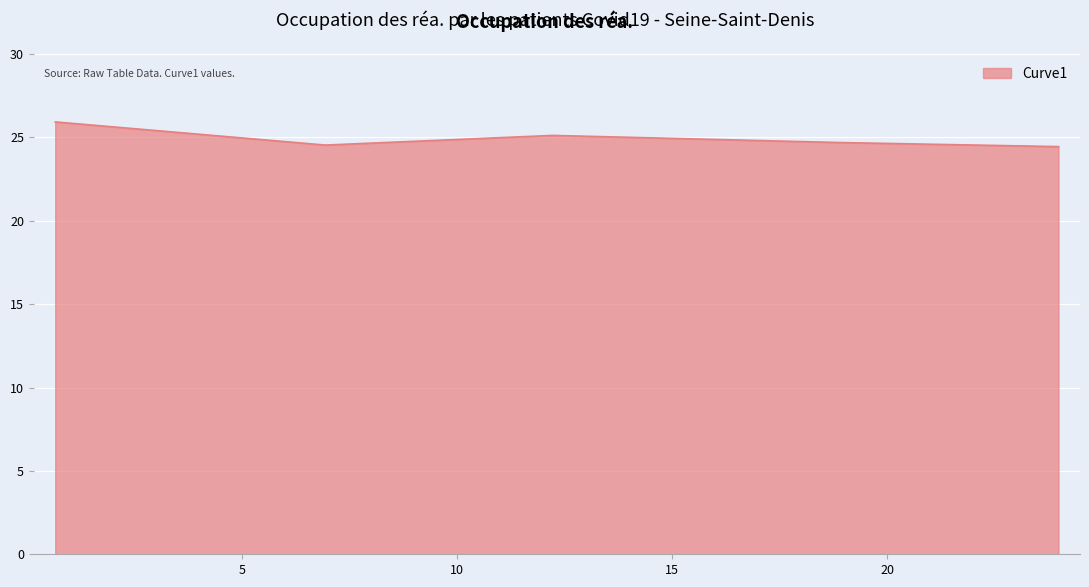

What is the difference between the maximum and second lowest values?

1.4